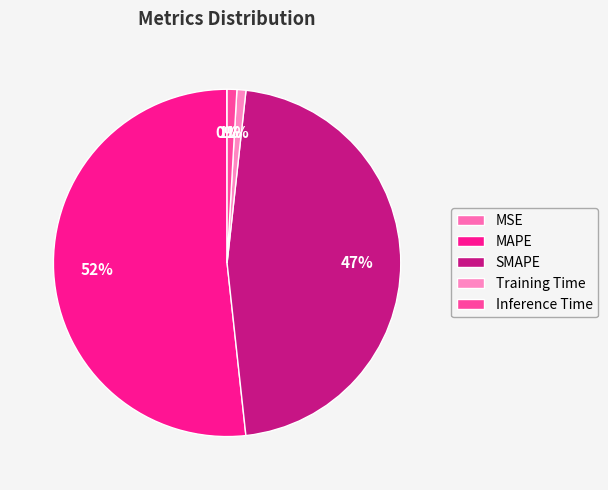

True or false: Training Time accounts for 14% of the total.

False